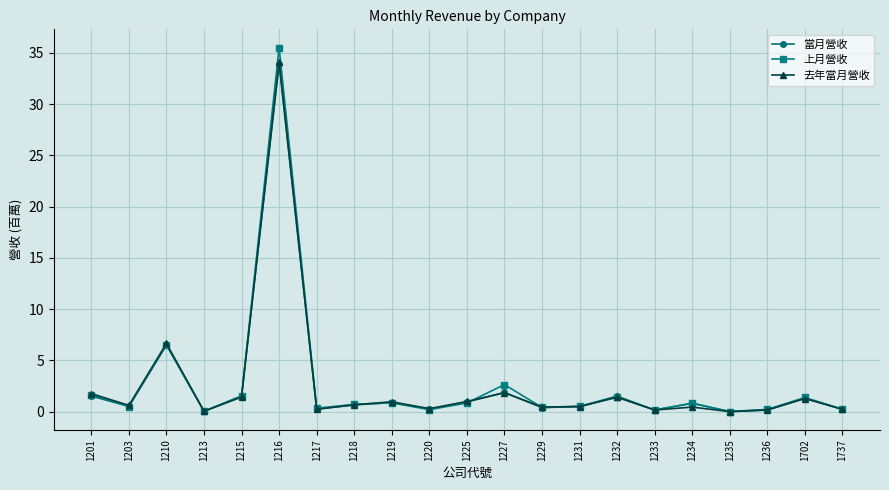

At which label is 當月營收 closest to 16?

1210